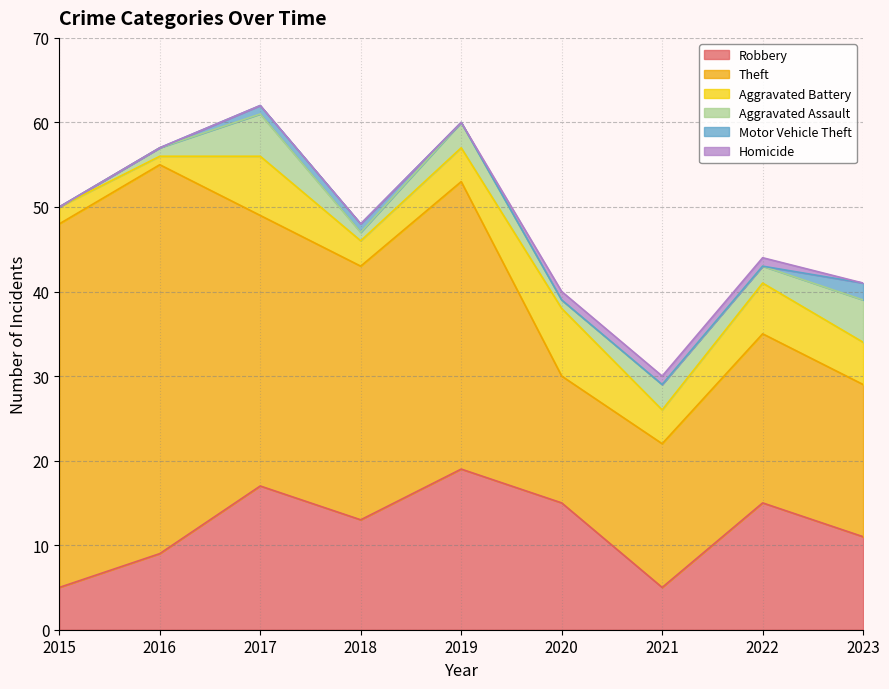

True or false: Theft has a value of 46 at 2016.

True